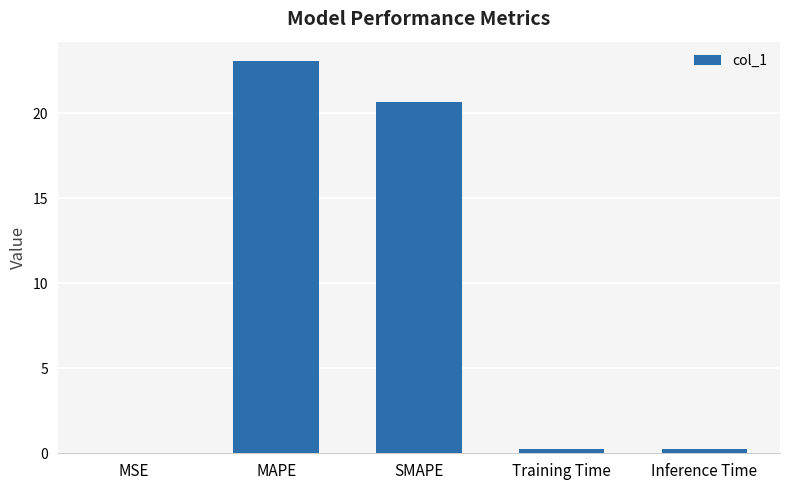

Is it true that the value at SMAPE is 34.3?

False